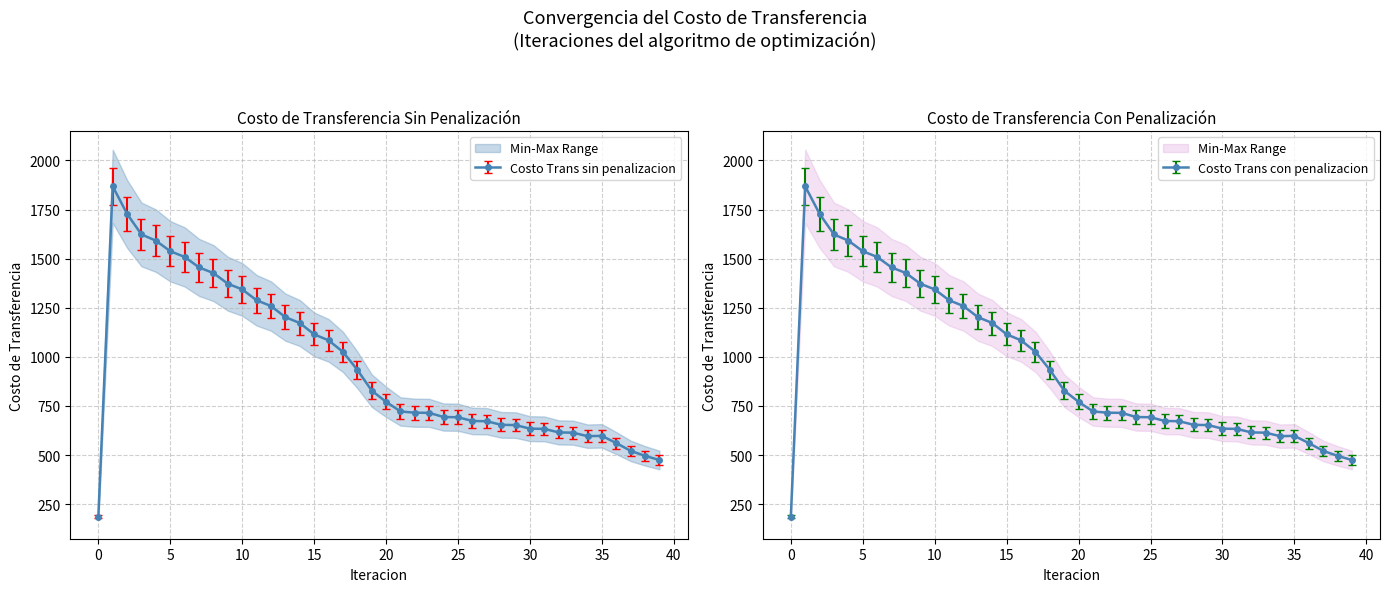

True or false: Costo Trans con penalizacion and Costo Trans sin penalizacion intersect in this chart.

False